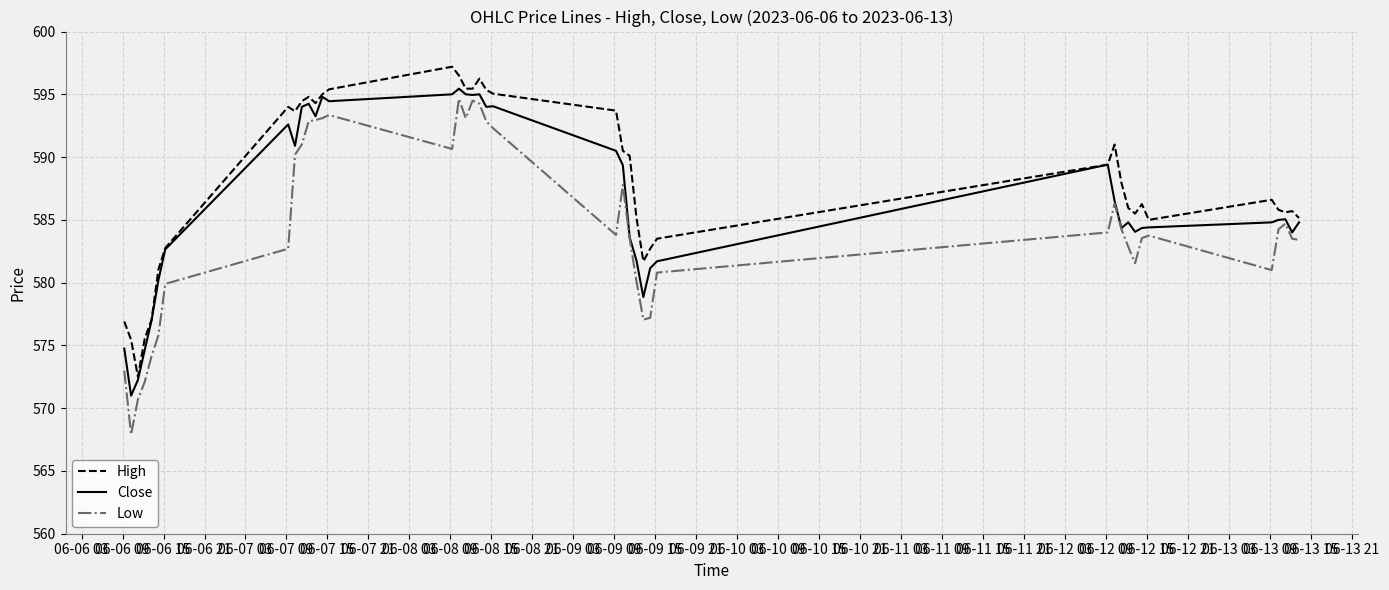

What is the lowest value of the Close series?

571.0